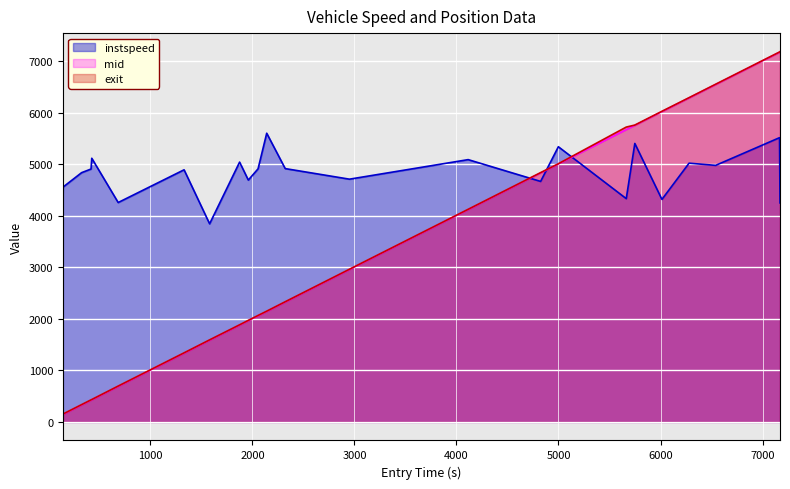

What is the minimum value for instspeed?

3842.7